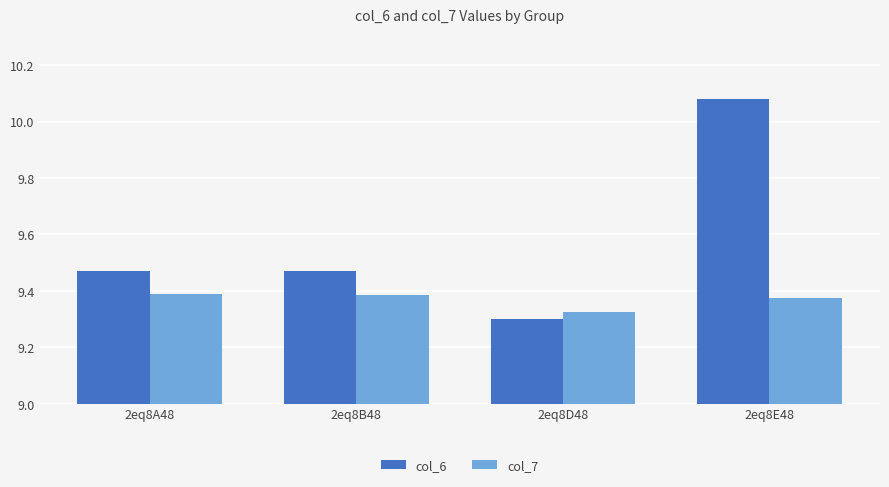

Count the col_7 values in the range 9 to 10.

4